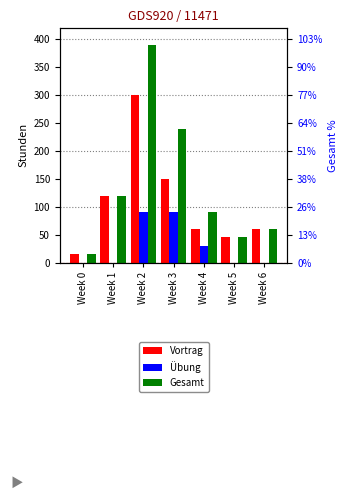

Is the value of Vortrag at Week 1 greater than the value of Übung at Week 2?

Yes